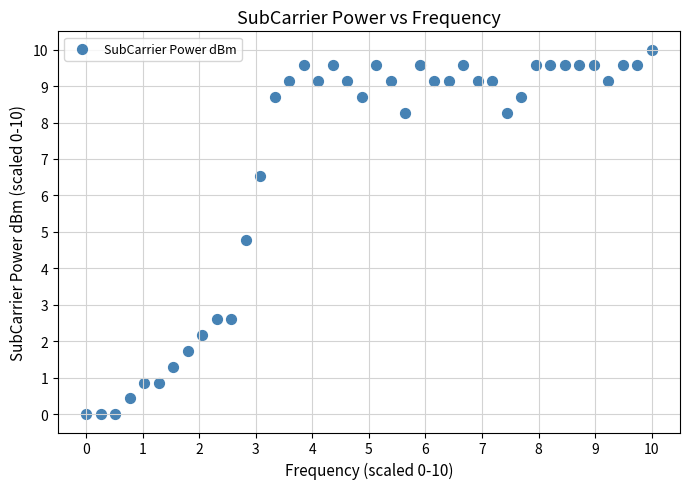

What Y value in the scatter plot is closest to 5?

4.8